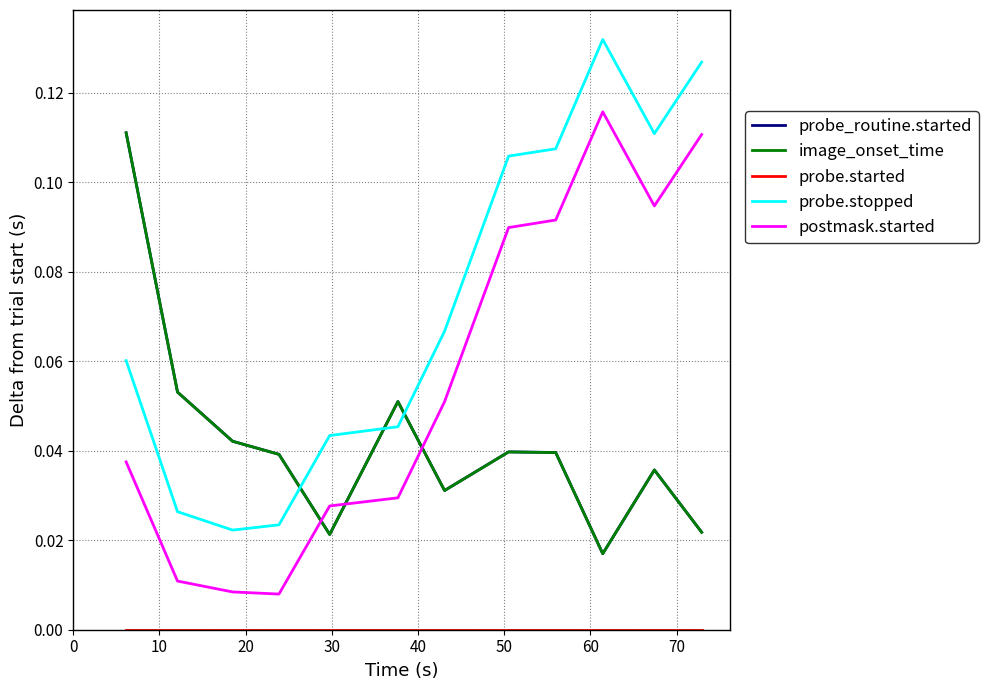

Which series has the largest range (max minus min)?

probe.stopped